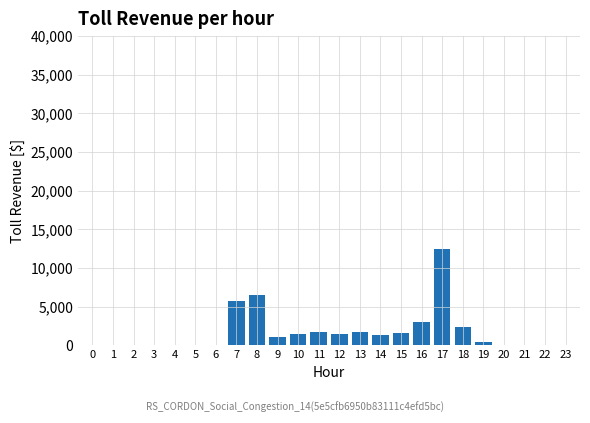

The value at 8 is 6543. True or false?

True